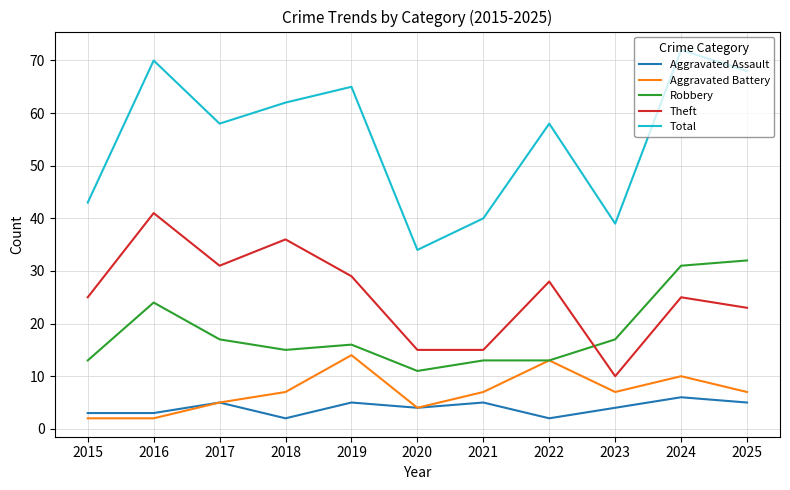

At which category does the chart reach its peak across all series?

2024